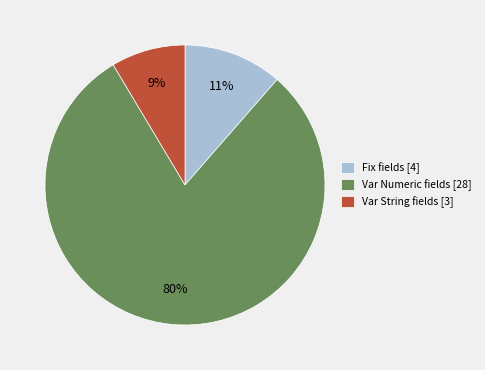

Which has a higher value, Var Numeric fields [28] or Fix fields [4]?

Var Numeric fields [28]